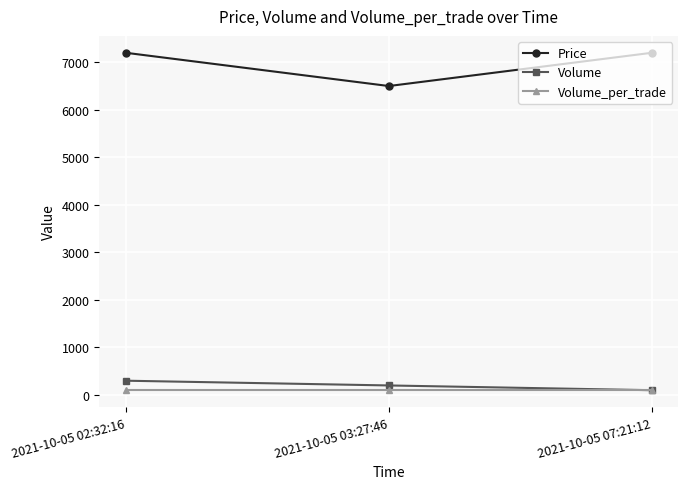

What is the maximum value shown in the chart?

7200